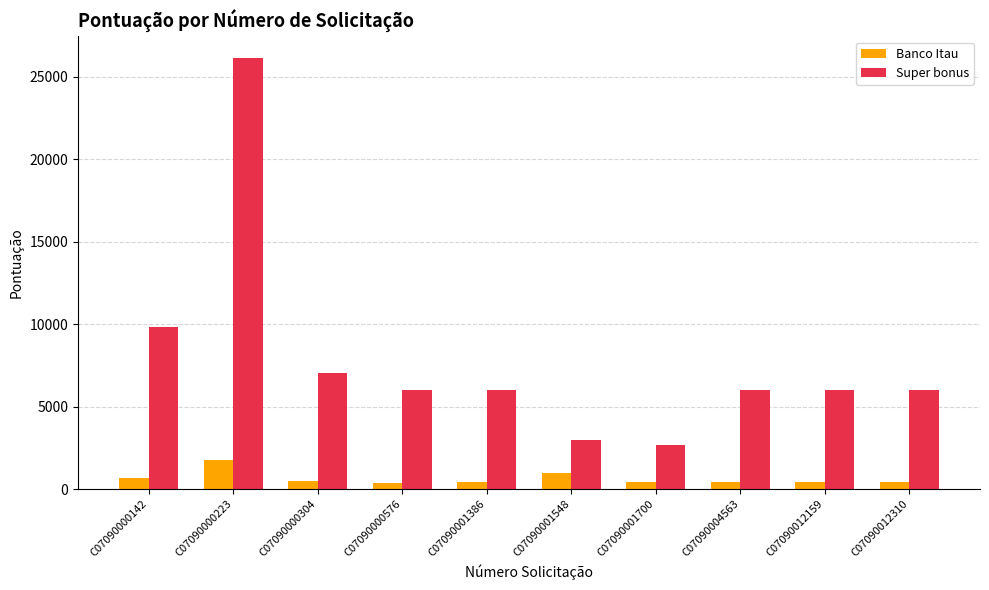

Which series has the widest spread of values?

Super bonus